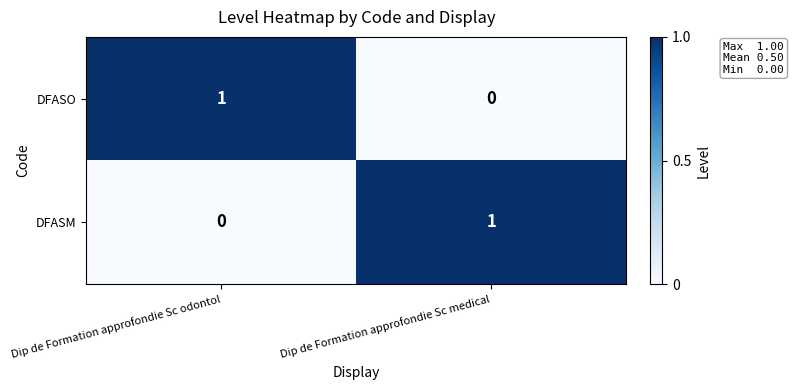

What is the total value across all series at Dip de Formation approfondie Sc odontol?

1